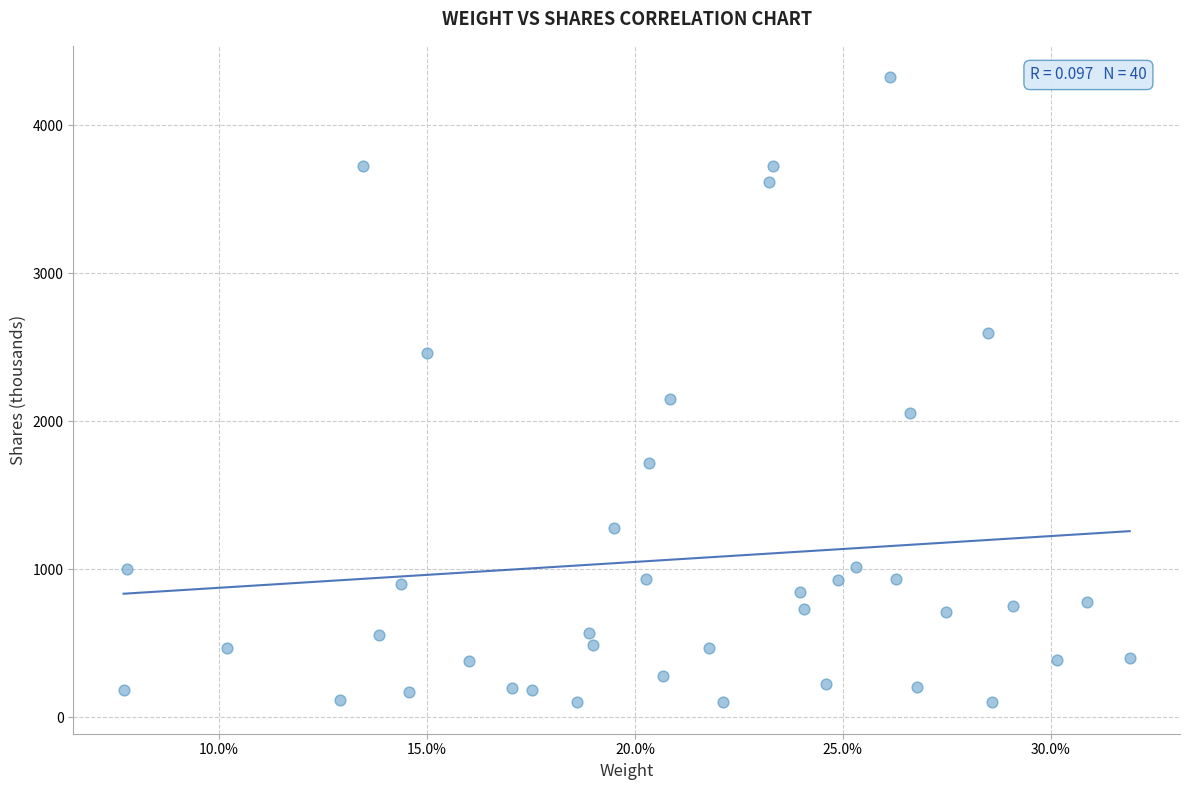

What Y value in the scatter plot is closest to 2212?

2146.8